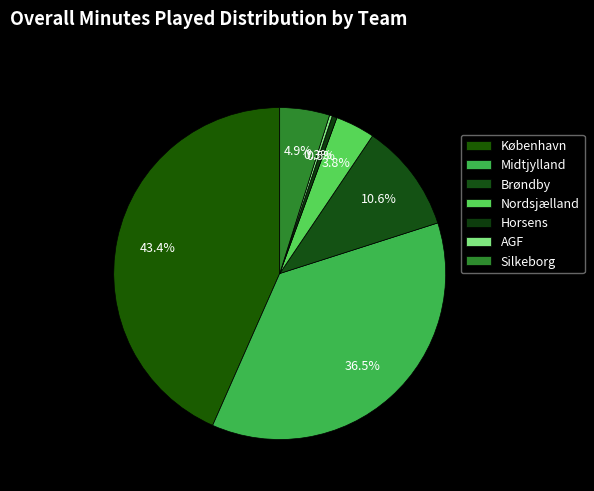

Rank the categories by value from highest to lowest.

København, Midtjylland, Brøndby, Silkeborg, Nordsjælland, Horsens, AGF